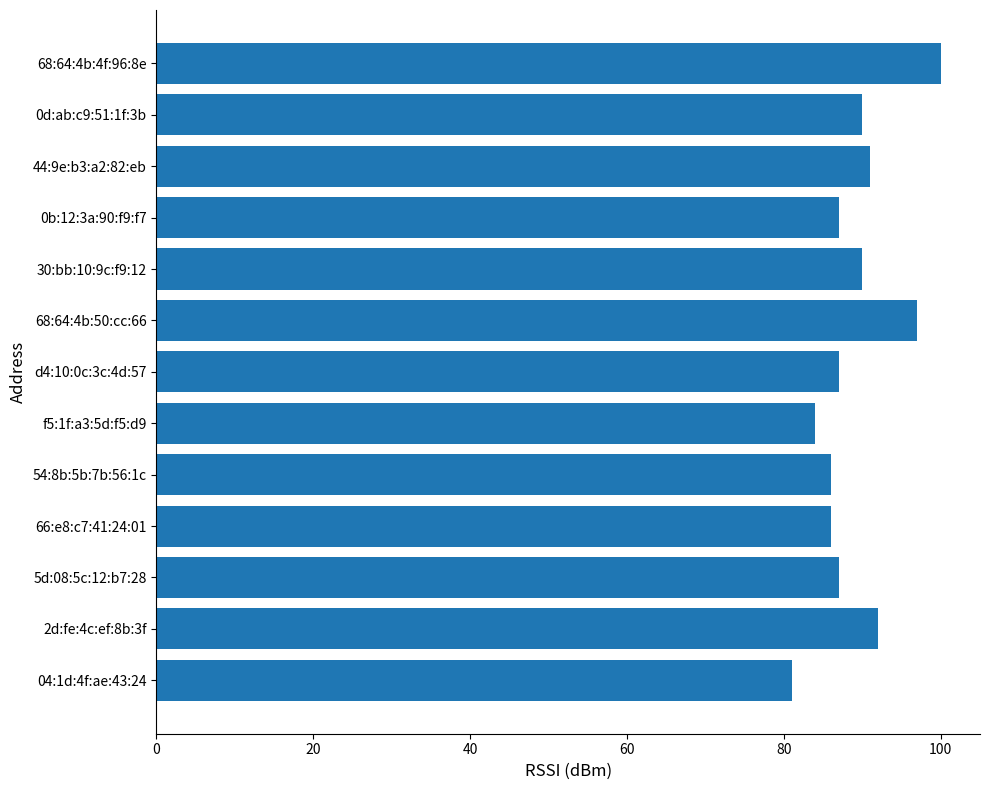

What is the difference between the maximum and minimum values?

19